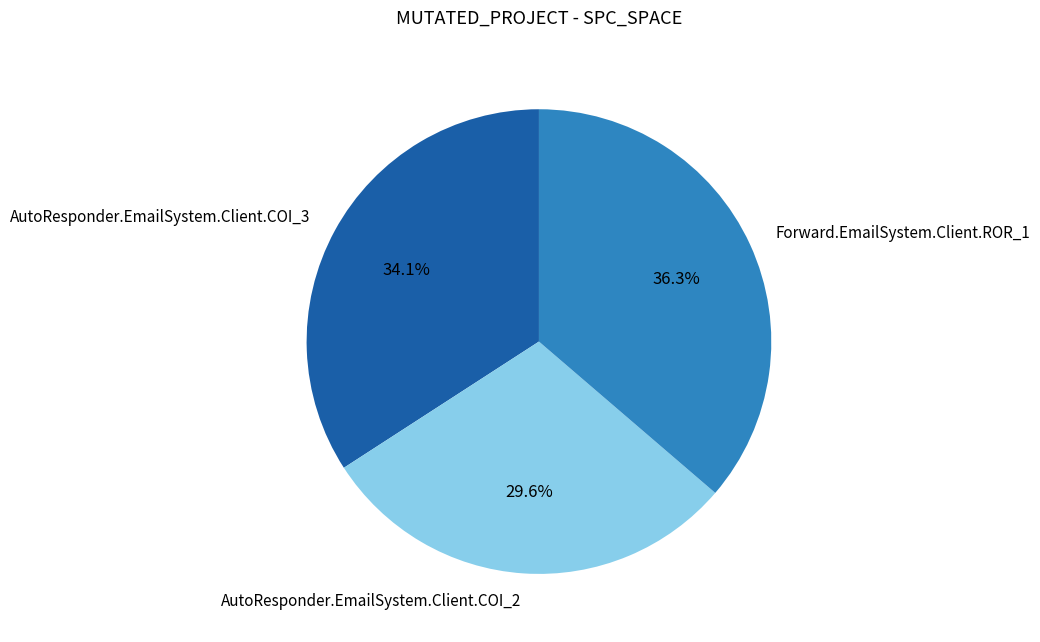

To the nearest percent, what is the combined percentage of AutoResponder.EmailSystem.Client.COI_2 and Forward.EmailSystem.Client.ROR_1?

66%